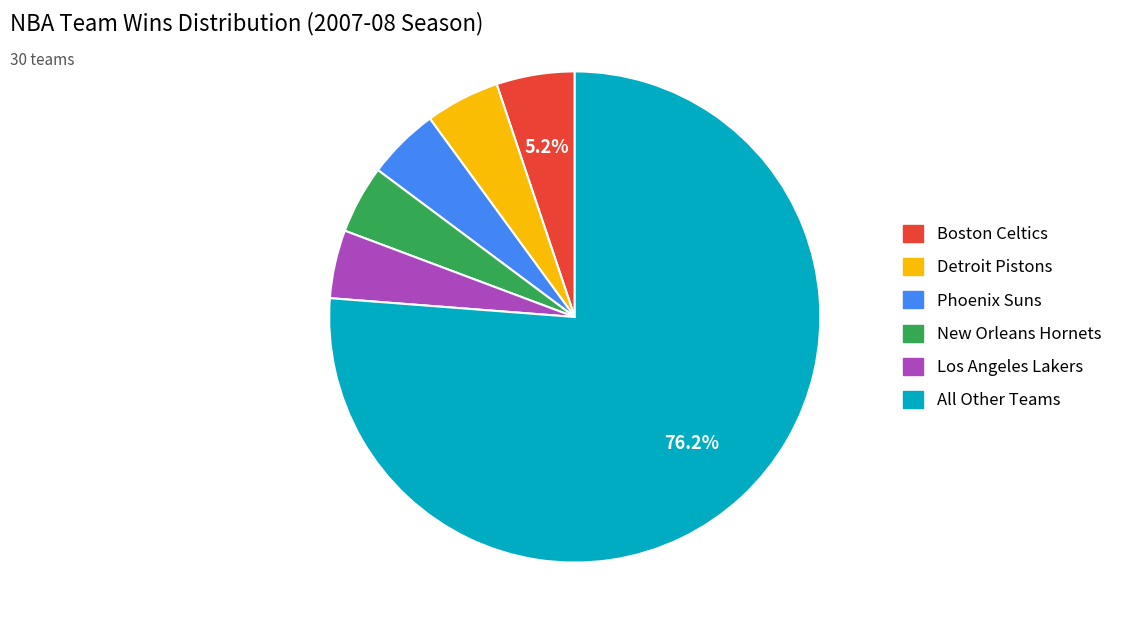

How many segments does this pie chart have?

6